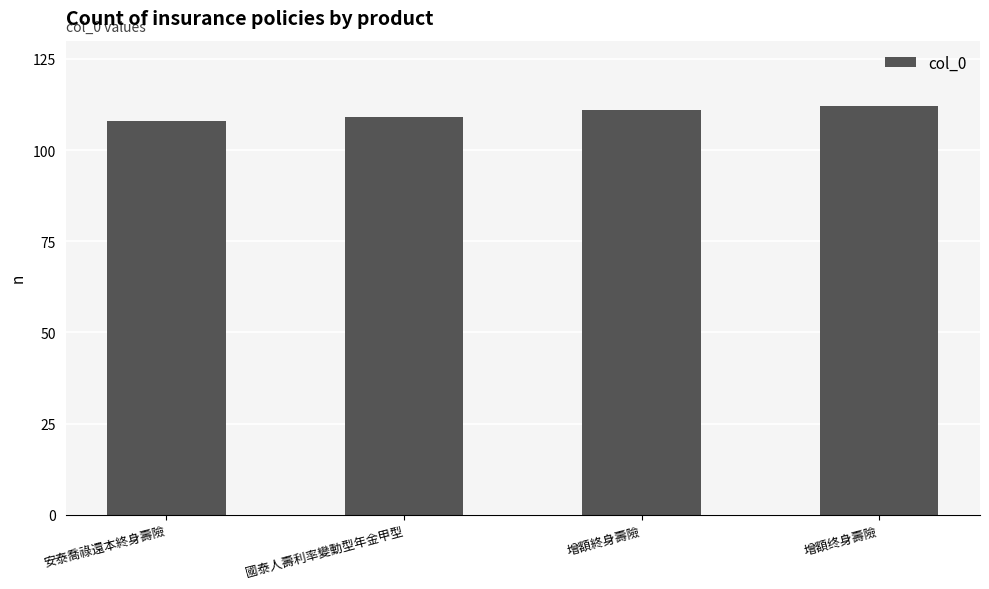

What is the ratio of the value at 國泰人壽利率變動型年金甲型 to the value at 安泰喬祿還本終身壽險?

1.0